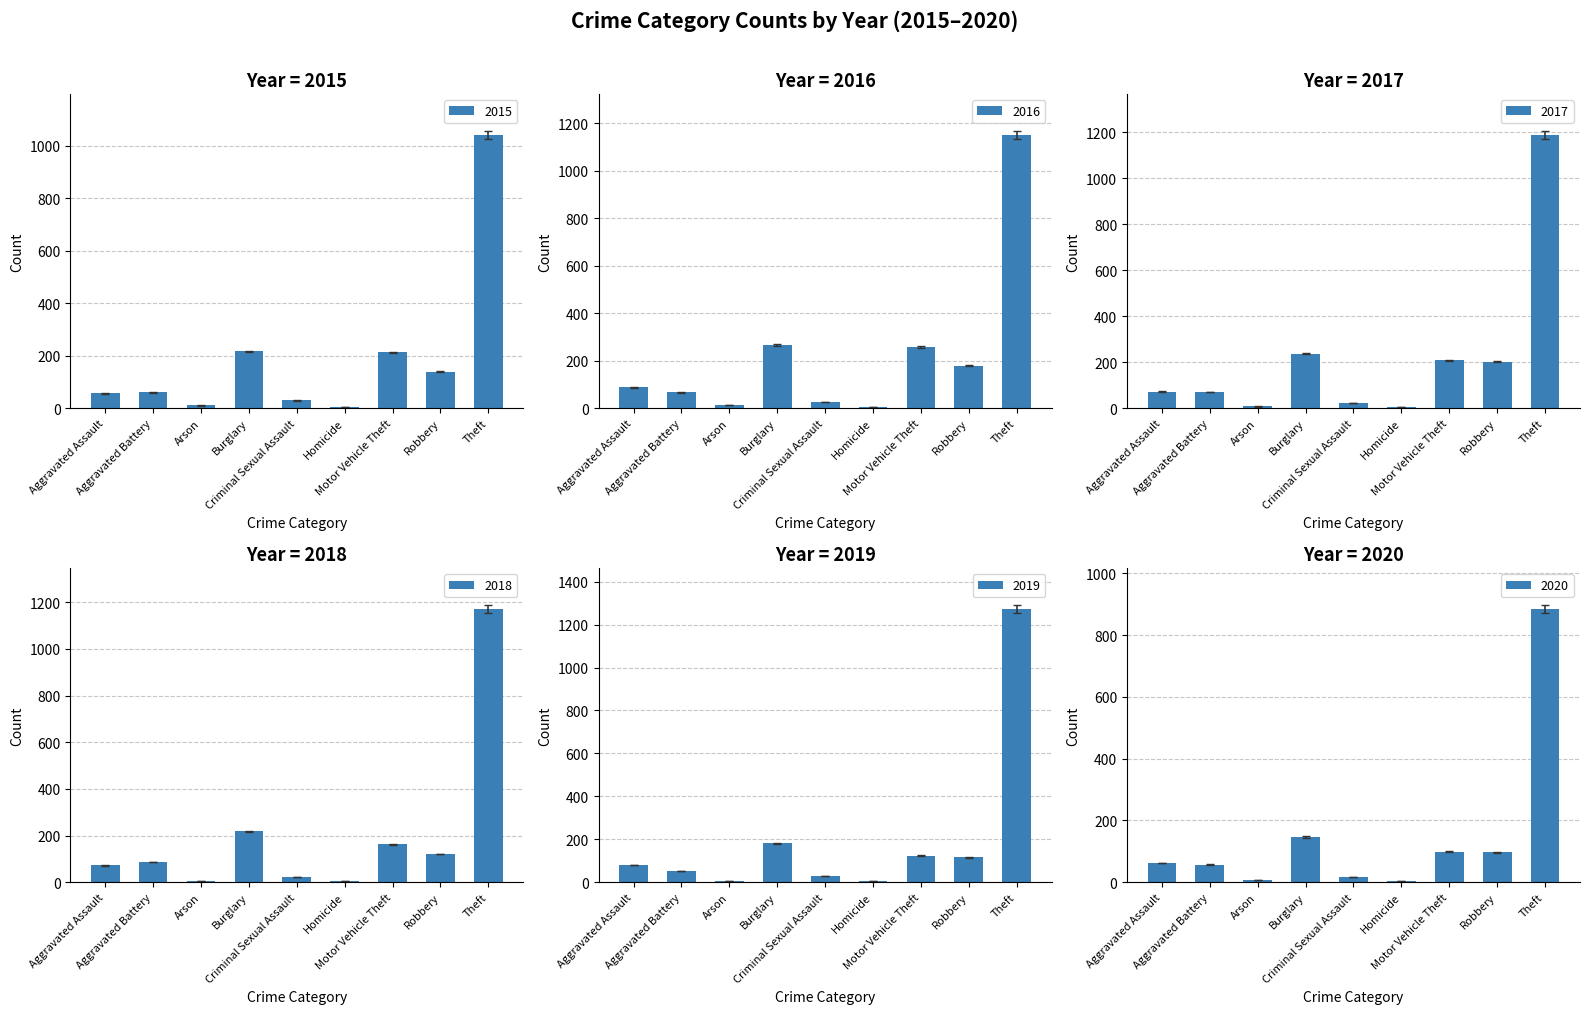

What is the difference between the maximum and minimum values in the 2015 series?

1036